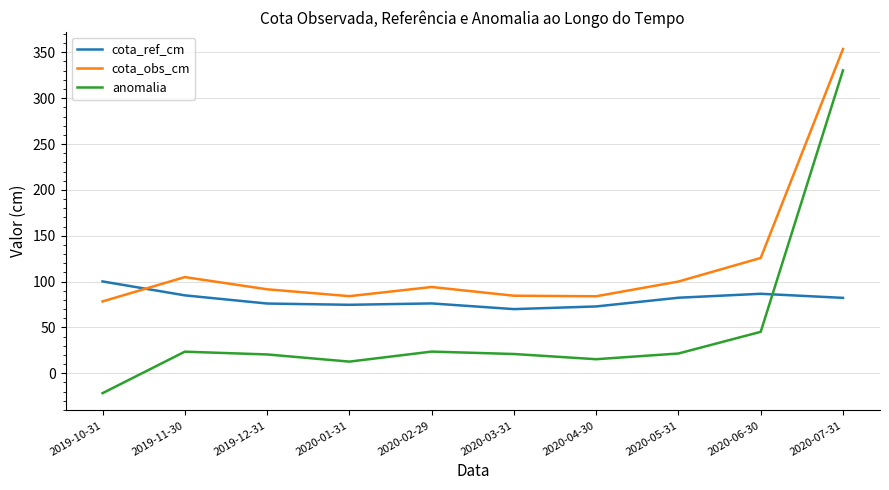

What is the maximum value shown in the chart?

353.6